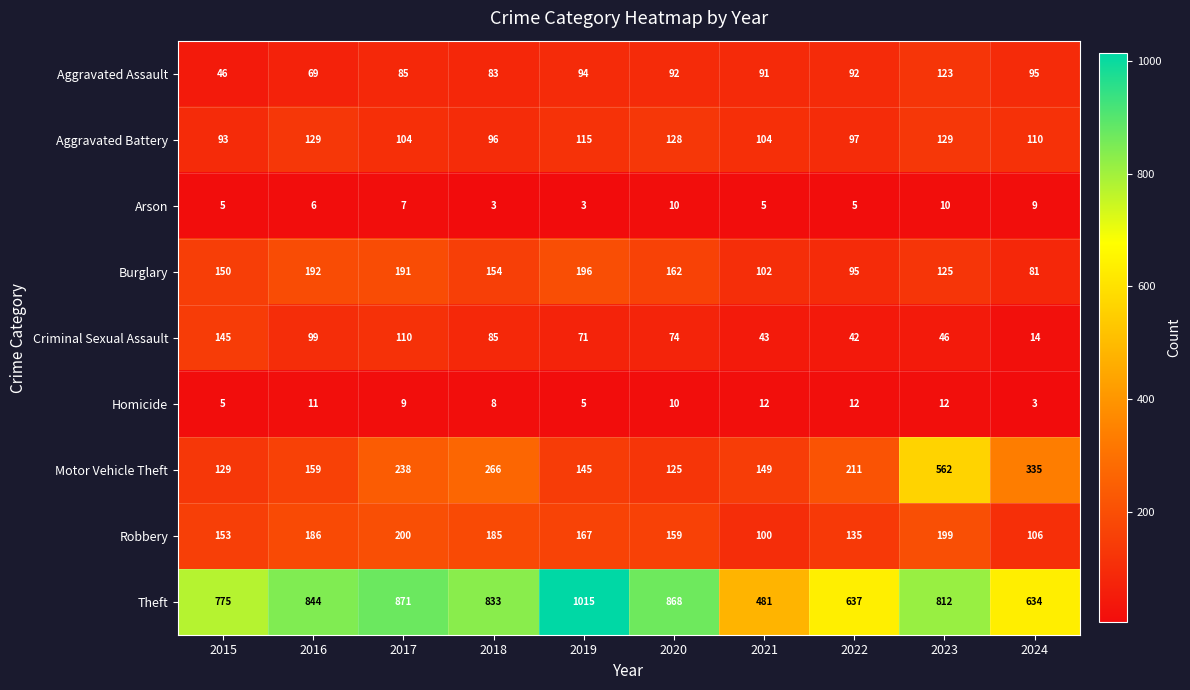

Rank the series at 2022 from lowest to highest value.

Arson, Homicide, Criminal Sexual Assault, Aggravated Assault, Burglary, Aggravated Battery, Robbery, Motor Vehicle Theft, Theft